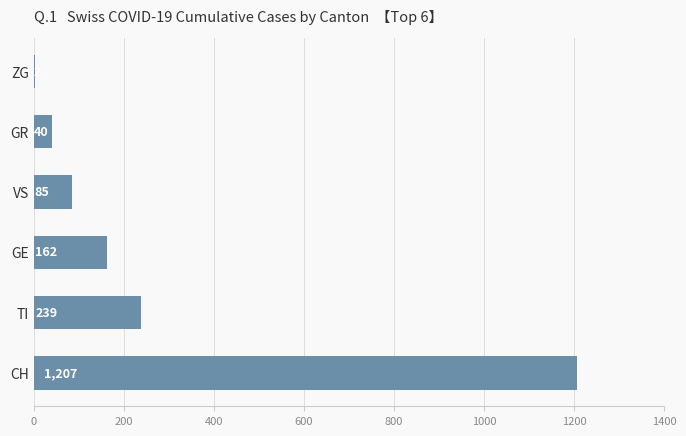

What is the maximum value shown in the chart?

1207